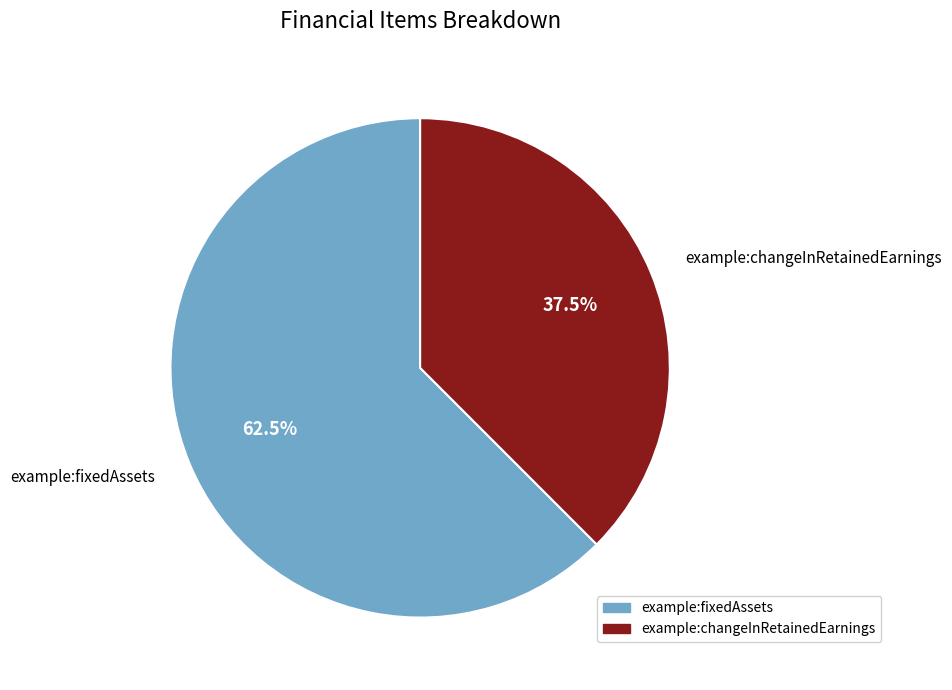

What is the ratio of the value at example:fixedAssets to the value at example:changeInRetainedEarnings?

1.7